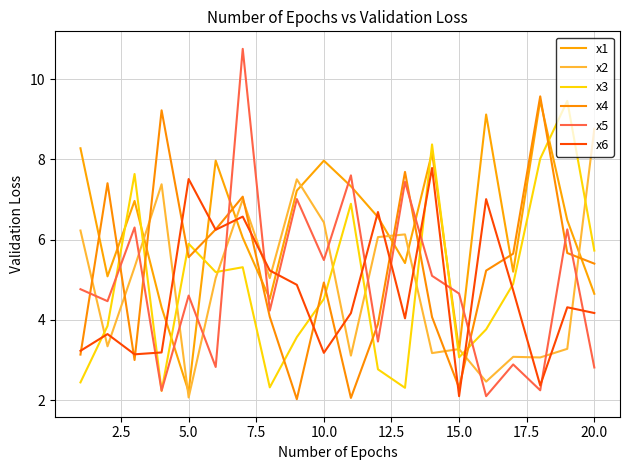

True or false: x3 and x2 cross at least once.

True